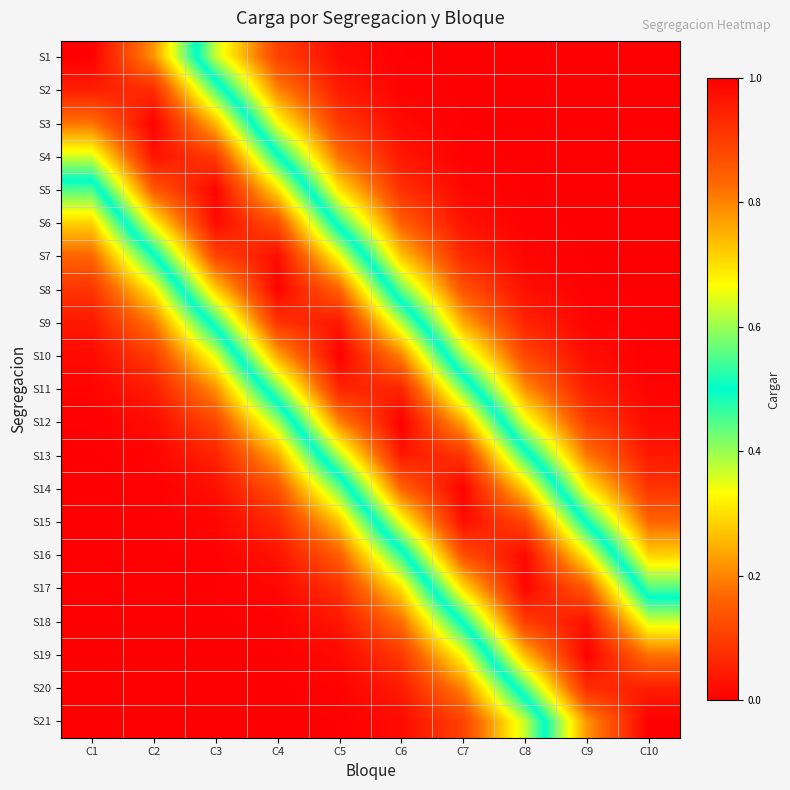

Count the number of categories in the chart.

10